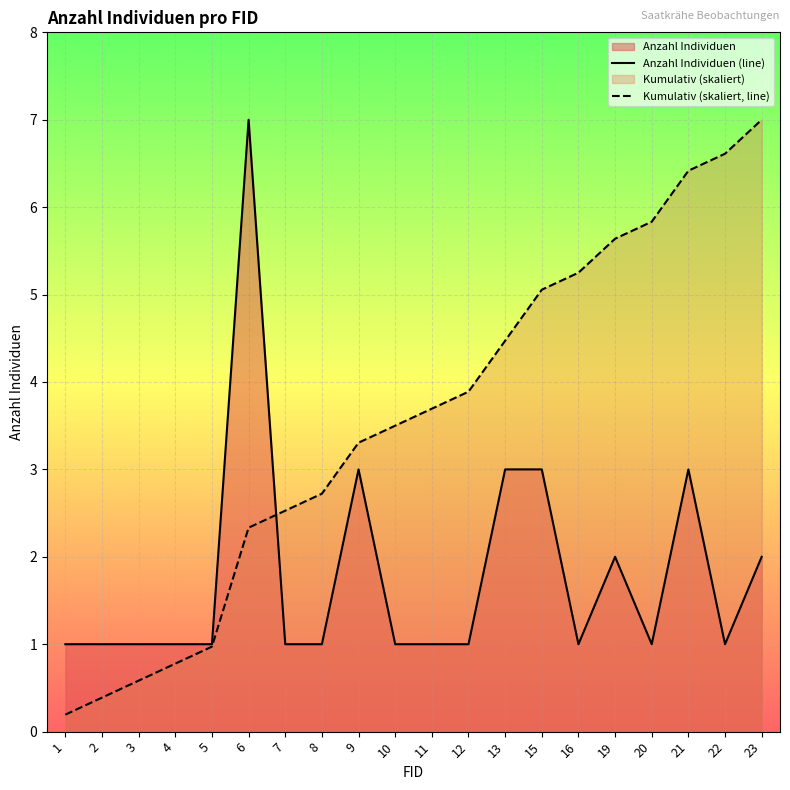

The Kumulativ (skaliert, line) series shows 2.7 at 8. True or false?

True